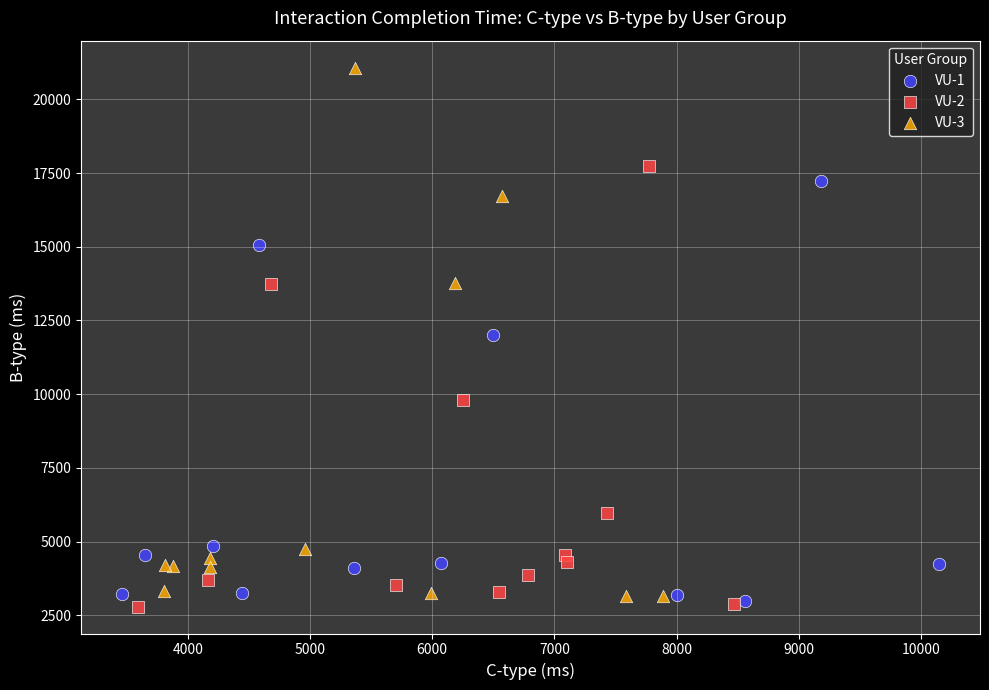

Which series reaches the maximum Y coordinate?

VU-3